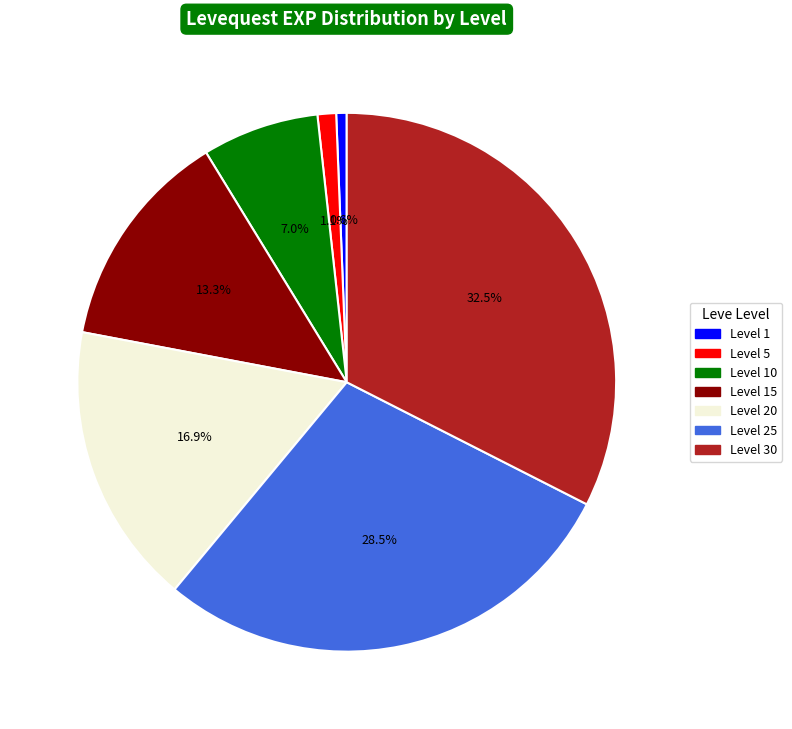

Which has a higher value, Level 15 or Level 1?

Level 15